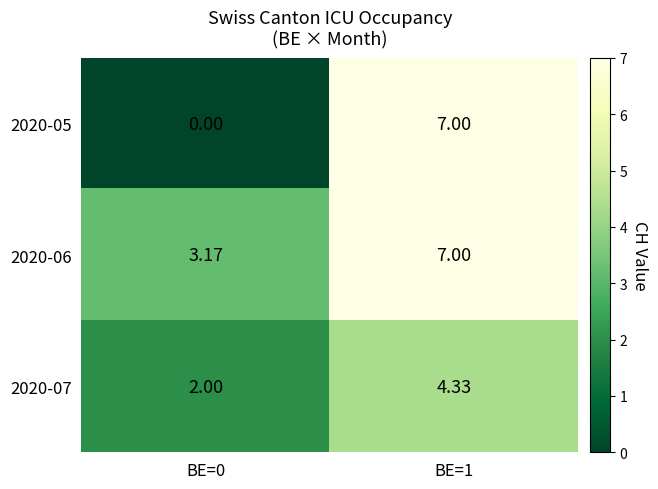

Is the value of 2020-07 at BE=0 greater than the value of 2020-05 at BE=1?

No